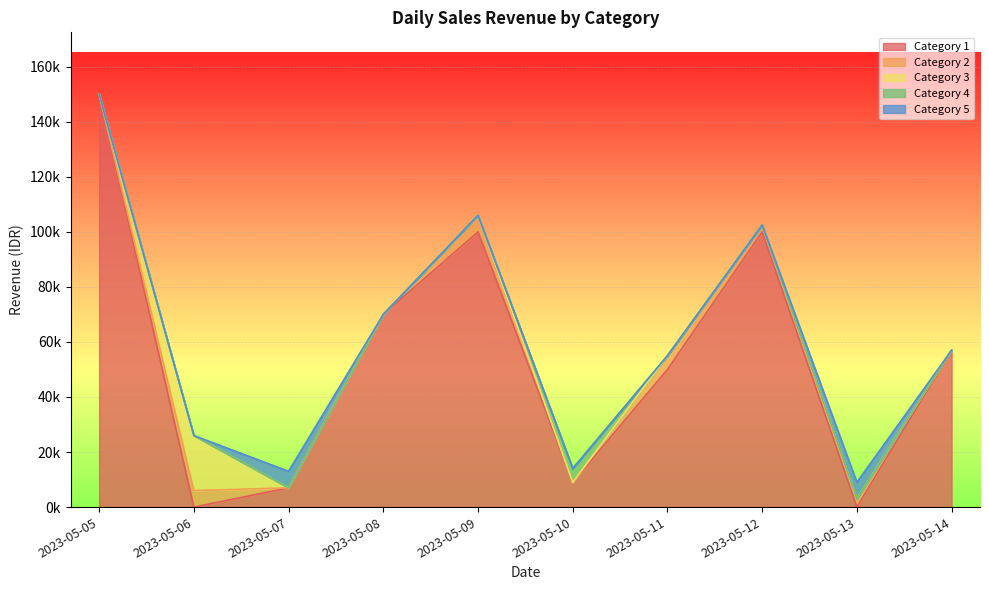

What are all the series names shown in the legend?

Category 1, Category 2, Category 3, Category 4, Category 5